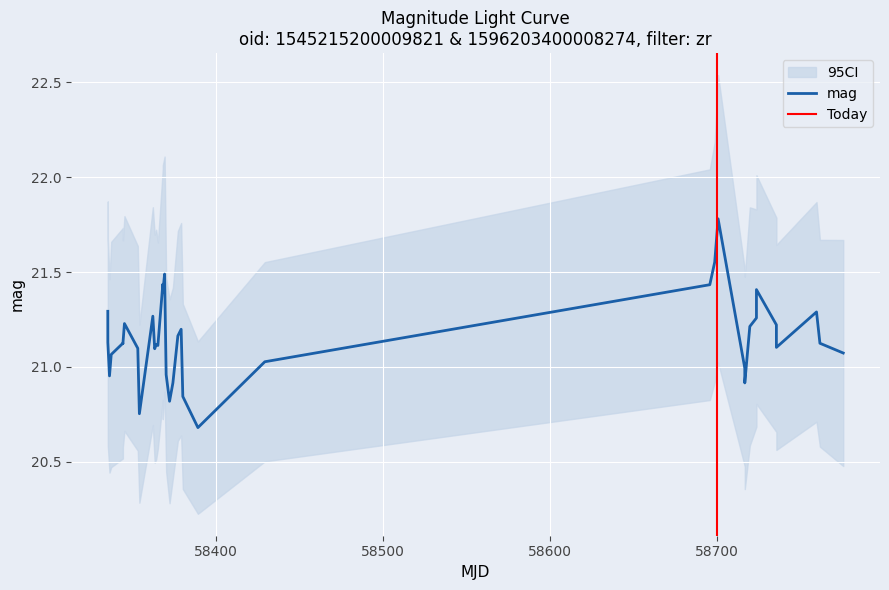

How many lines are shown in the chart?

2